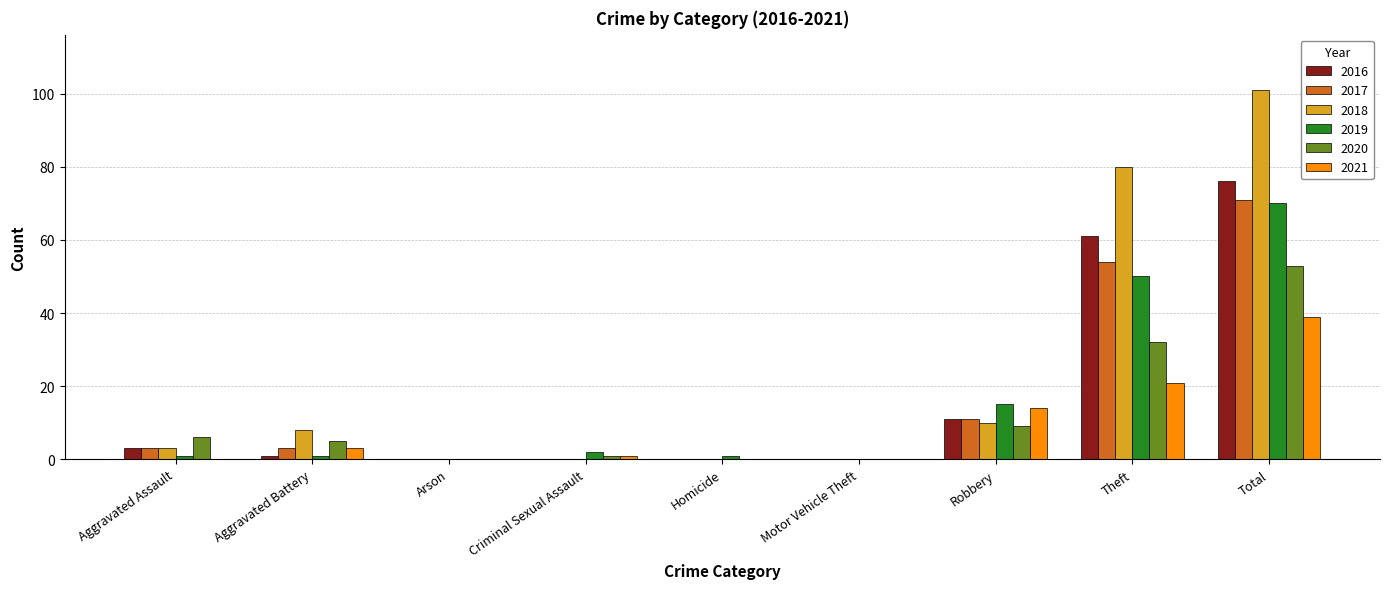

Reading left to right, transcribe all the data shown in this chart.

2016: Aggravated Assault=3	Aggravated Battery=1	Arson=0	Criminal Sexual Assault=0	Homicide=0	Motor Vehicle Theft=0	Robbery=11	Theft=61	Total=76
2017: Aggravated Assault=3	Aggravated Battery=3	Arson=0	Criminal Sexual Assault=0	Homicide=0	Motor Vehicle Theft=0	Robbery=11	Theft=54	Total=71
2018: Aggravated Assault=3	Aggravated Battery=8	Arson=0	Criminal Sexual Assault=0	Homicide=0	Motor Vehicle Theft=0	Robbery=10	Theft=80	Total=101
2019: Aggravated Assault=1	Aggravated Battery=1	Arson=0	Criminal Sexual Assault=2	Homicide=1	Motor Vehicle Theft=0	Robbery=15	Theft=50	Total=70
2020: Aggravated Assault=6	Aggravated Battery=5	Arson=0	Criminal Sexual Assault=1	Homicide=0	Motor Vehicle Theft=0	Robbery=9	Theft=32	Total=53
2021: Aggravated Assault=0	Aggravated Battery=3	Arson=0	Criminal Sexual Assault=1	Homicide=0	Motor Vehicle Theft=0	Robbery=14	Theft=21	Total=39